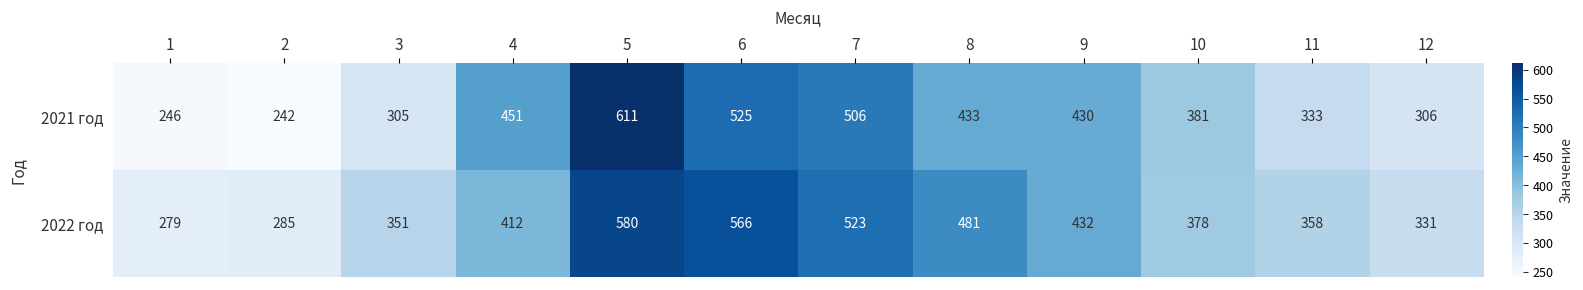

Where is 2022 год nearest to the value 429?

9